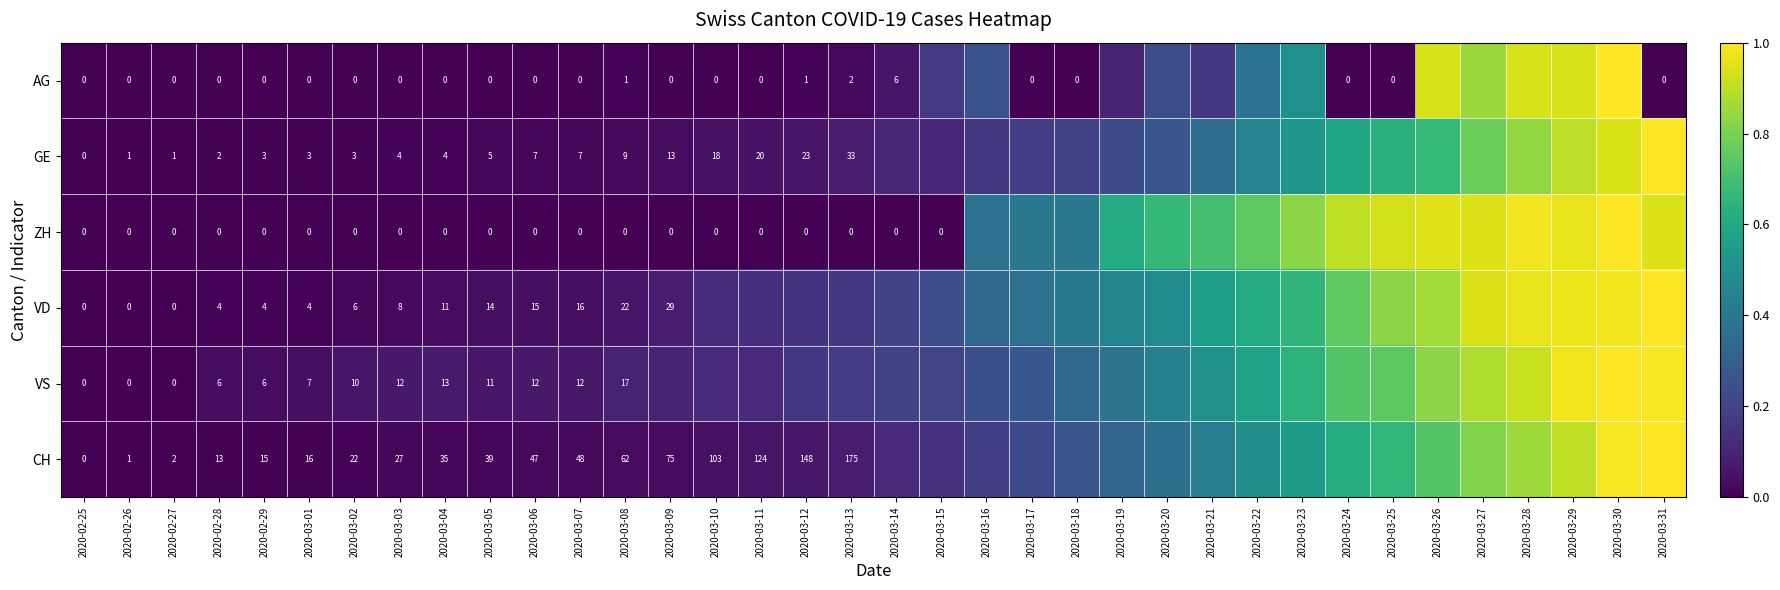

List the labels in order of VD value, largest first.

2020-03-31, 2020-03-30, 2020-03-29, 2020-03-28, 2020-03-27, 2020-03-26, 2020-03-25, 2020-03-24, 2020-03-23, 2020-03-22, 2020-03-21, 2020-03-20, 2020-03-19, 2020-03-18, 2020-03-17, 2020-03-16, 2020-03-15, 2020-03-14, 2020-03-13, 2020-03-12, 2020-03-11, 2020-03-10, 2020-03-09, 2020-03-08, 2020-03-07, 2020-03-06, 2020-03-05, 2020-03-04, 2020-03-03, 2020-03-02, 2020-02-28, 2020-02-29, 2020-03-01, 2020-02-25, 2020-02-26, 2020-02-27